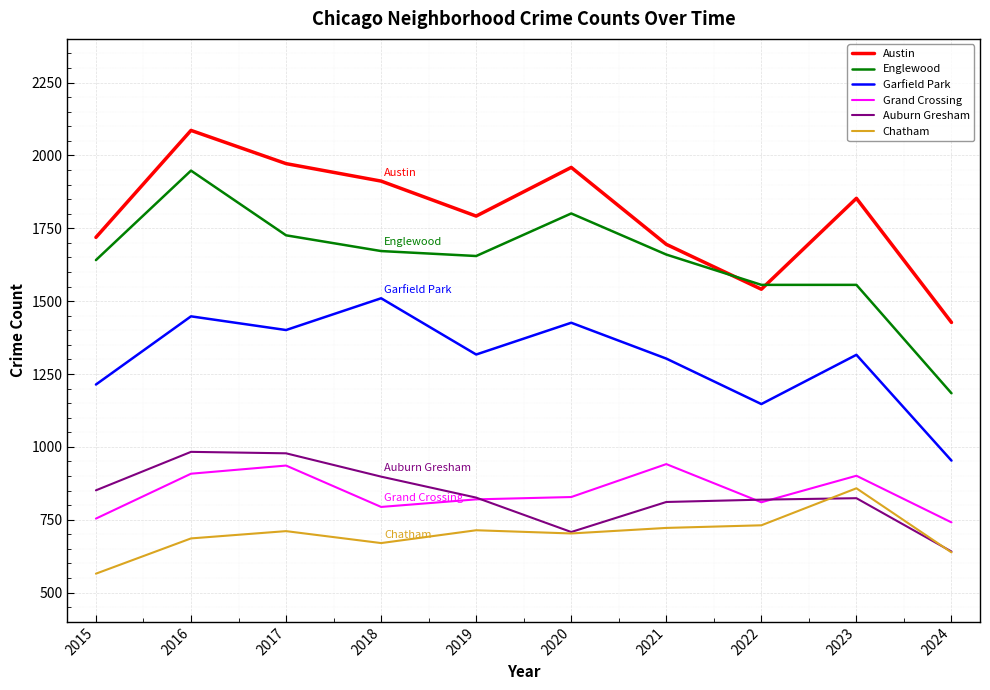

Read the Chatham value at 2019.

714